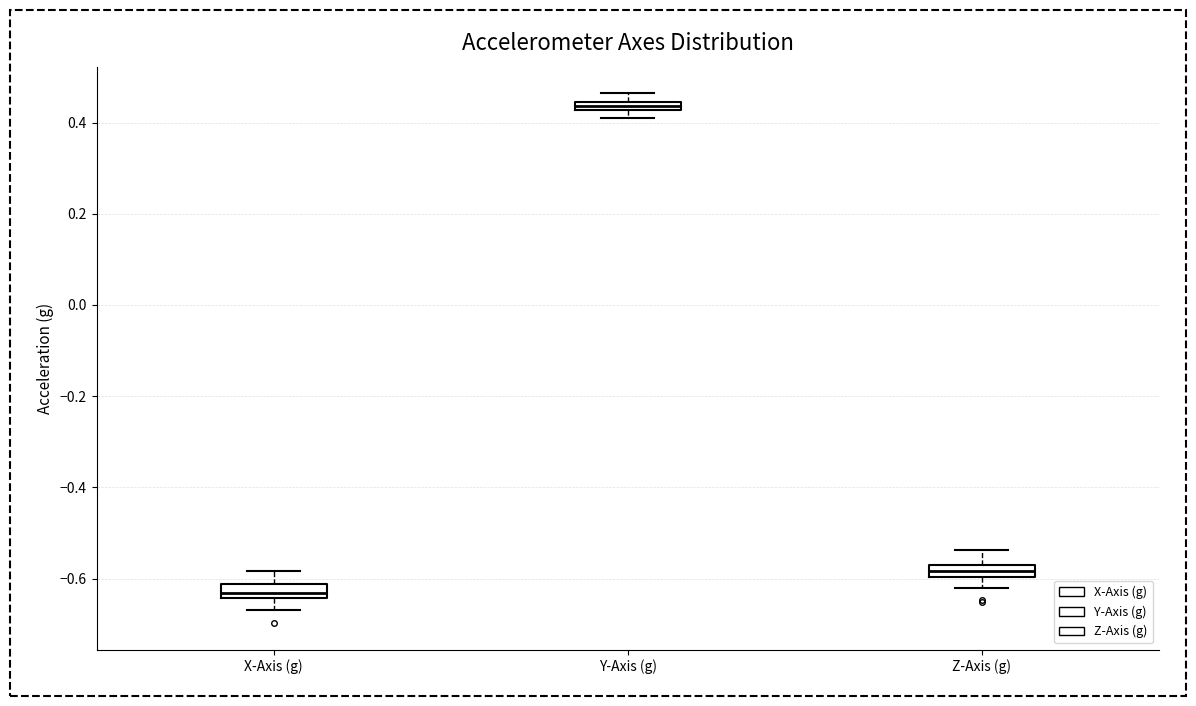

Which box has the highest median line?

Y-Axis (g)